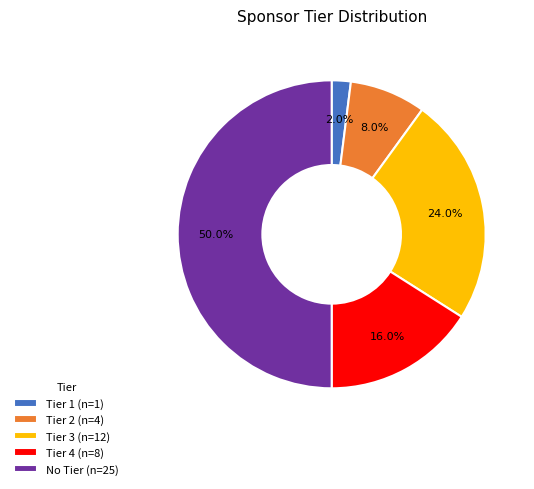

Which slice represents more than half of the pie?

No Tier (n=25)